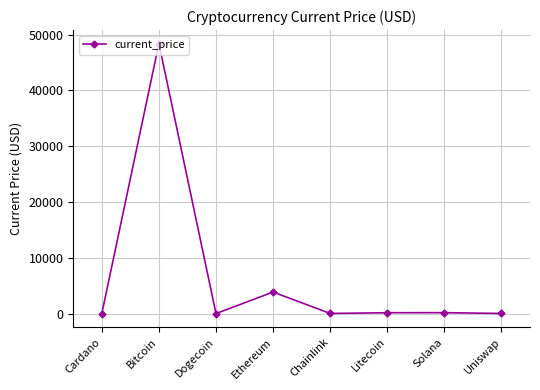

The chart shows a value of 2035.7 at Ethereum. True or false?

False